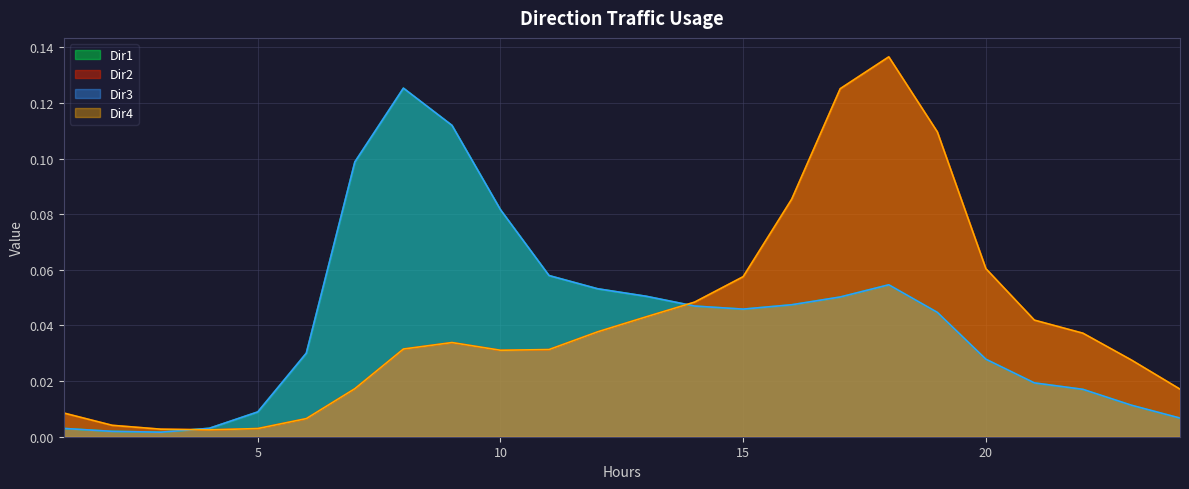

How many lines are shown in the chart?

4